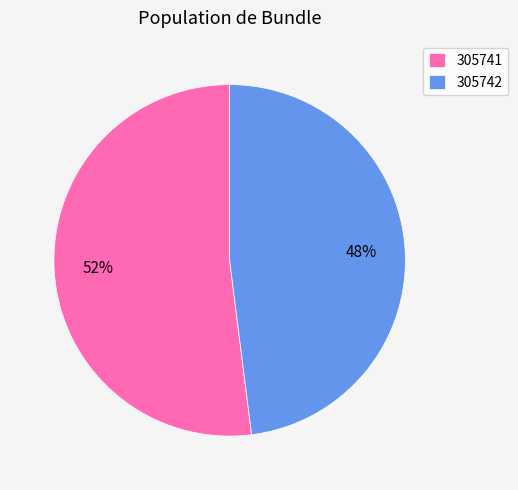

The 305741 slice represents 57% of the pie. True or false?

False